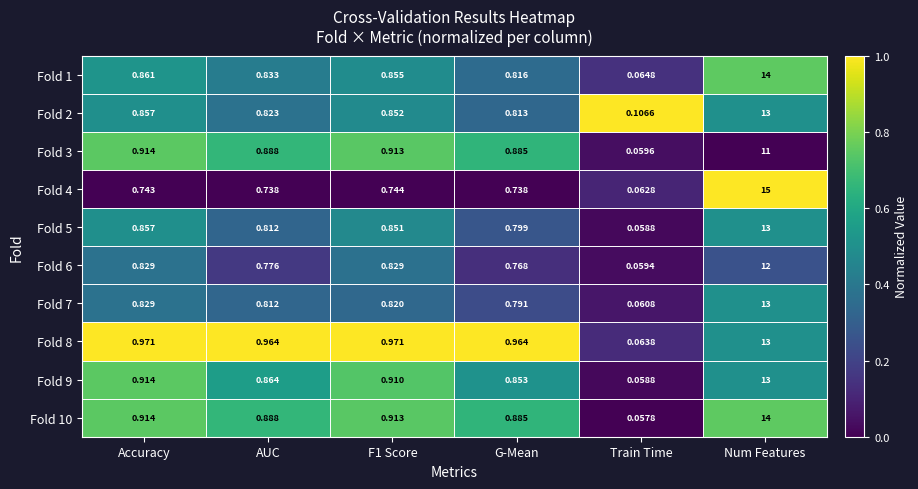

At how many categories does at least one series exceed 0?

6